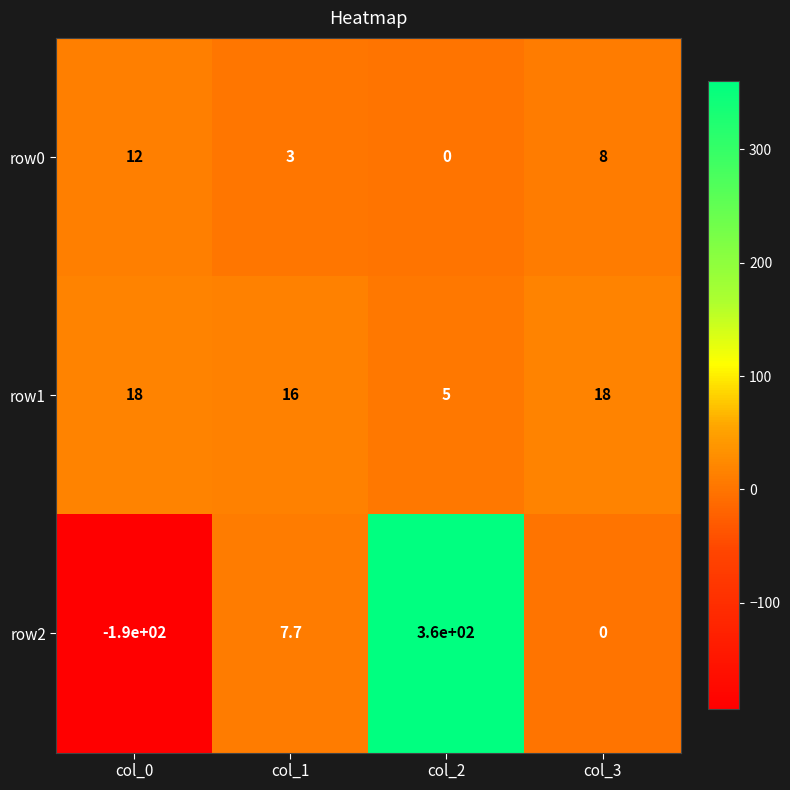

At which label does row2 first exceed 7?

col_1